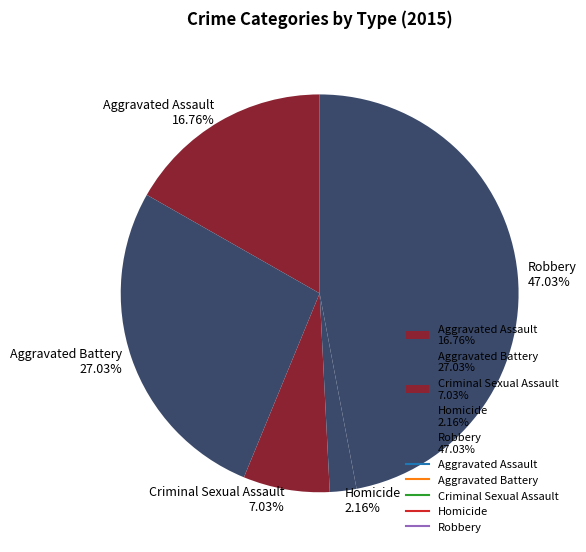

To the nearest percent, what is the combined percentage of Aggravated Assault and Criminal Sexual Assault?

24%